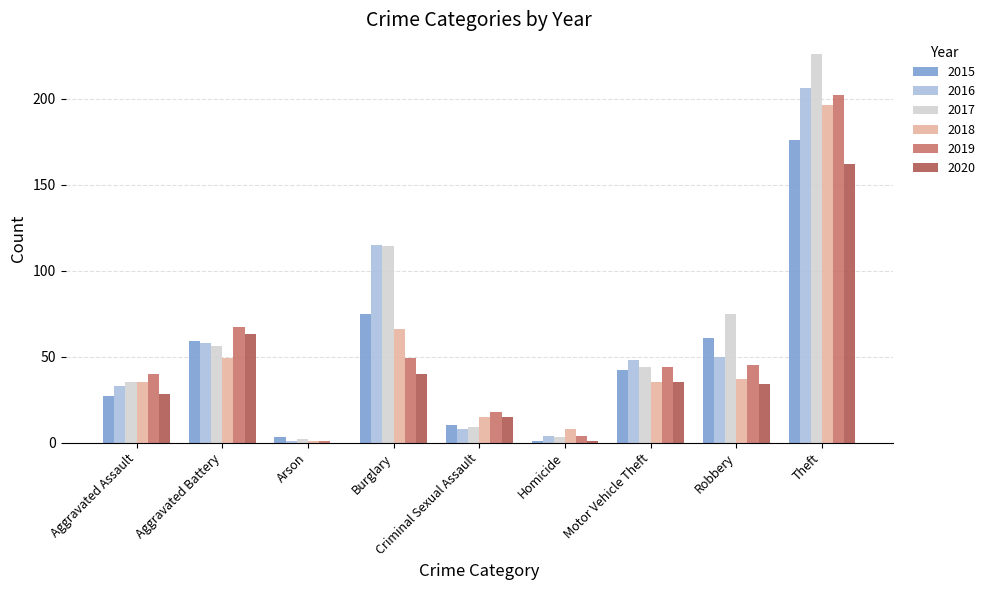

What is the average value of the 2017 series?

63